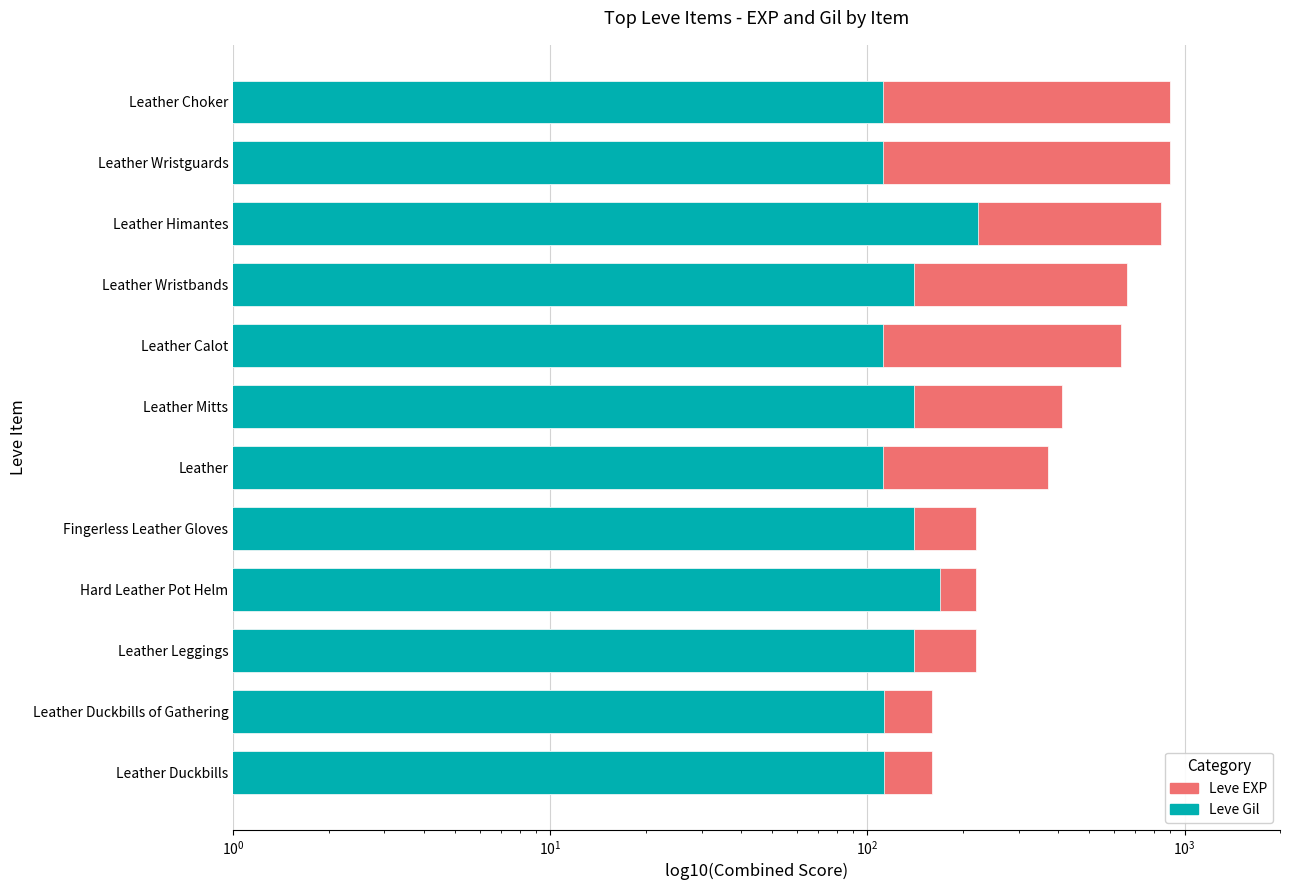

How many data points in Leve EXP are above 410?

5